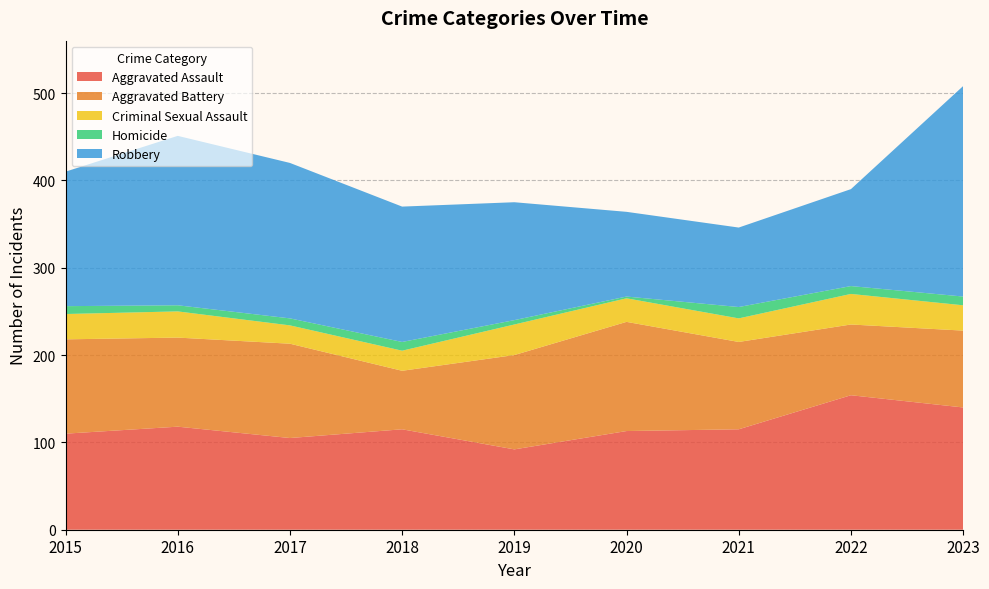

Reading left to right, list all the values displayed in this chart.

Aggravated Assault: 110	118	105	115	92	113	115	154	140
Aggravated Battery: 108	102	108	67	108	125	100	81	88
Criminal Sexual Assault: 29	30	21	23	35	27	27	35	29
Homicide: 9	7	8	10	5	2	13	9	10
Robbery: 154	194	178	155	135	97	91	111	241